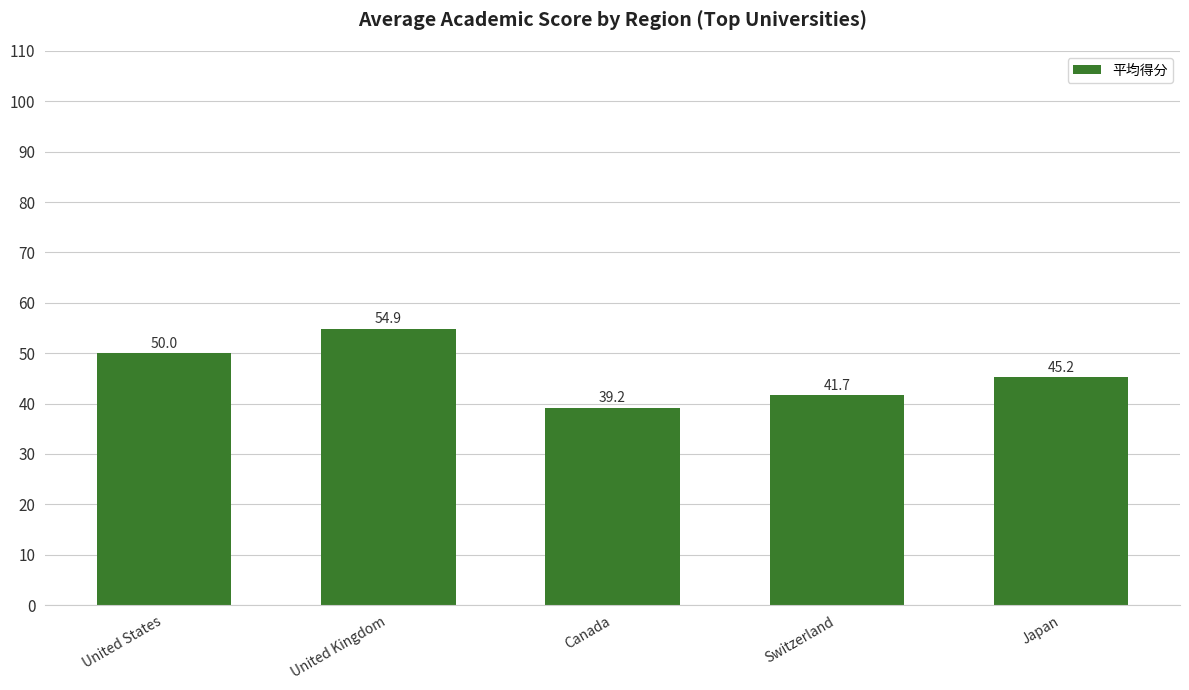

What position from the left is Canada?

3